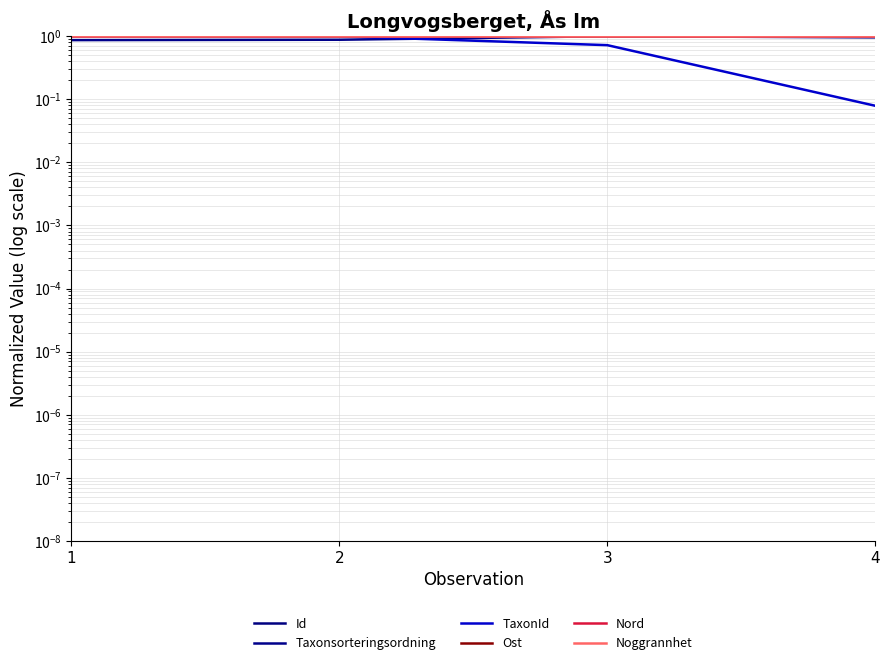

Is it true that Ost equals 1.0 at 4?

True